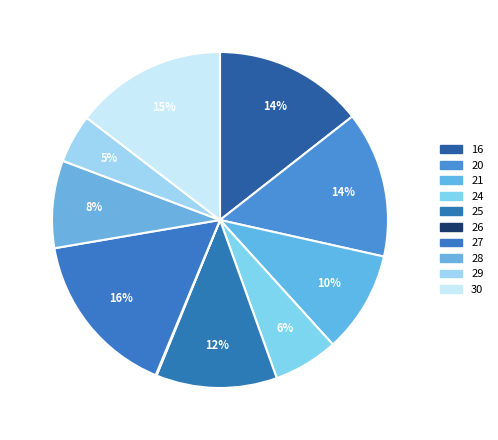

What is the largest slice in the pie chart?

27